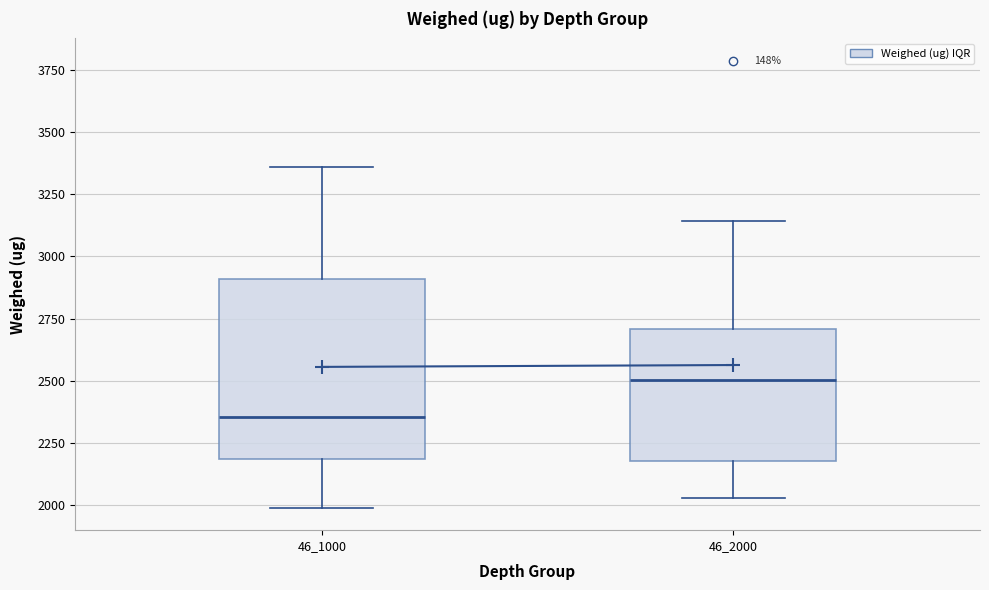

Which box is the tallest, from its lower edge to its upper edge?

46_1000